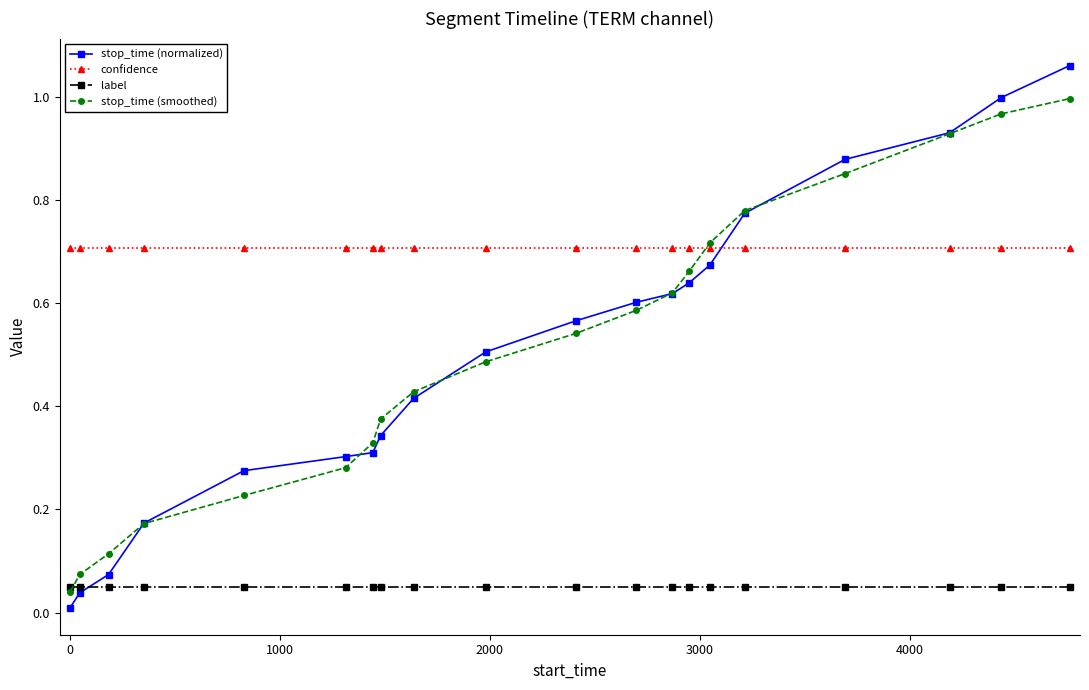

True or false: stop_time (normalized) has more than 2 points higher than both neighbors.

False